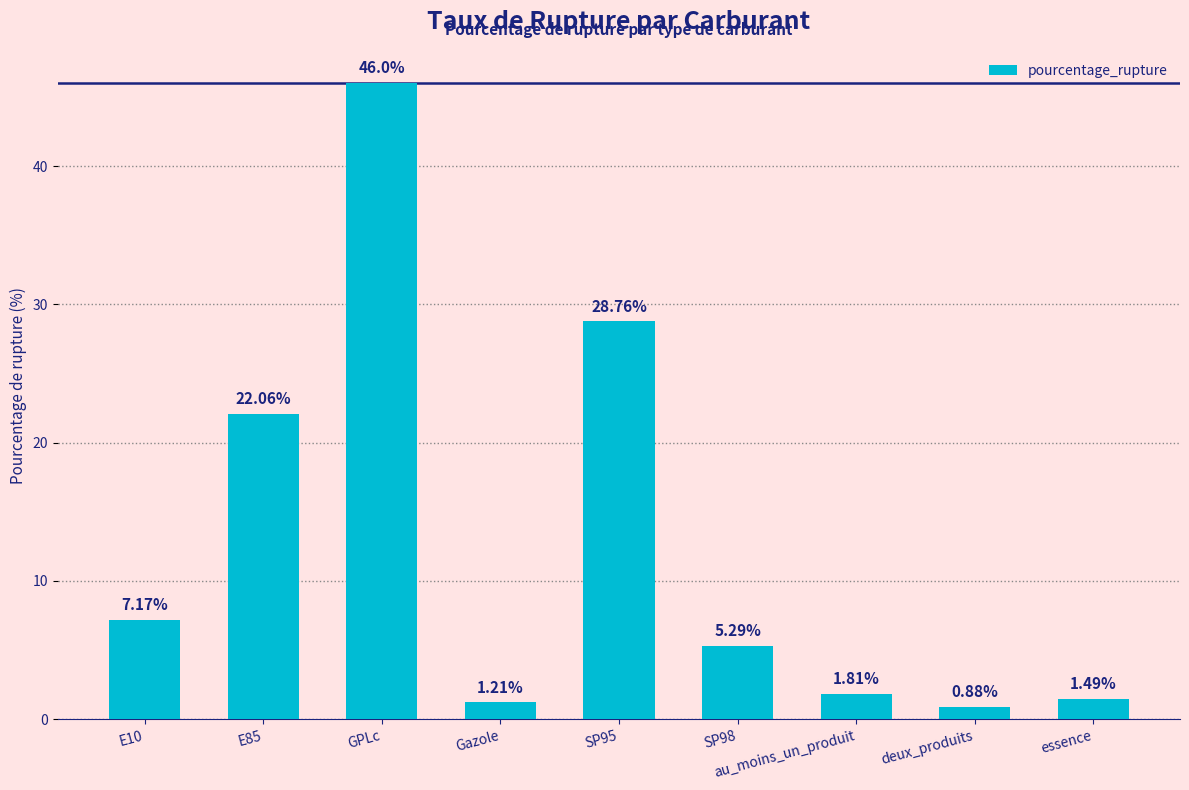

Which has a higher value, deux_produits or GPLc?

GPLc